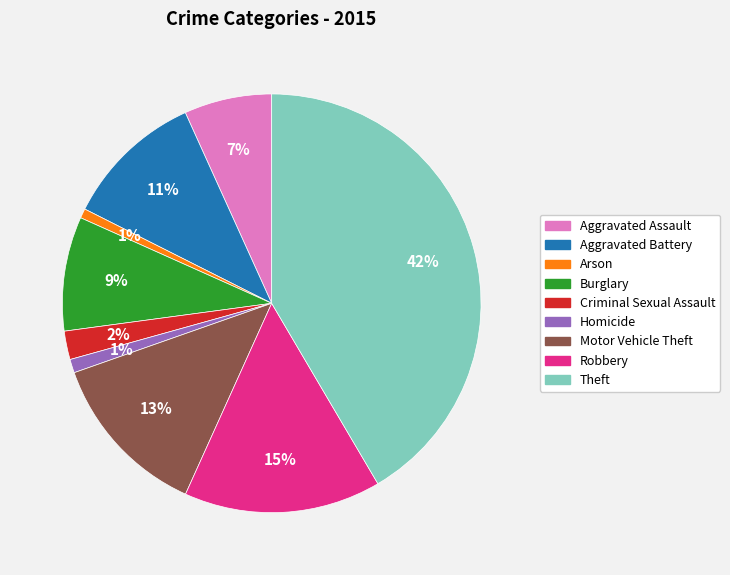

How many segments does this pie chart have?

9